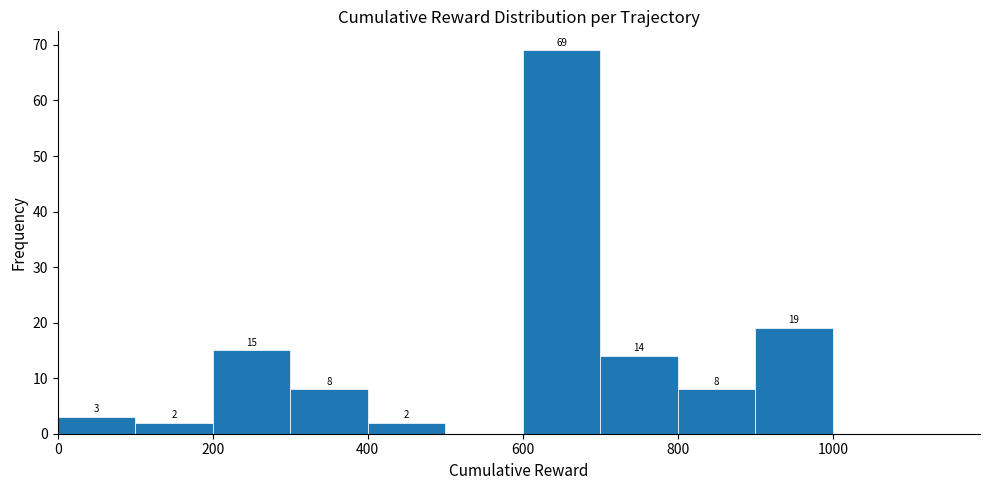

Which range on the x-axis has the tallest bar?

600 to 700